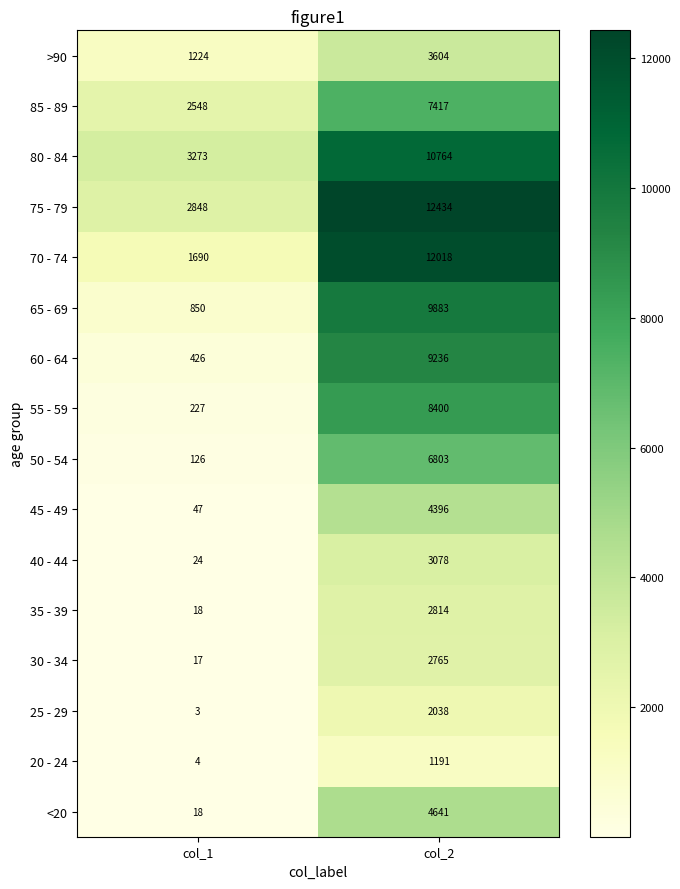

Which label corresponds to the largest value in the chart?

col_2